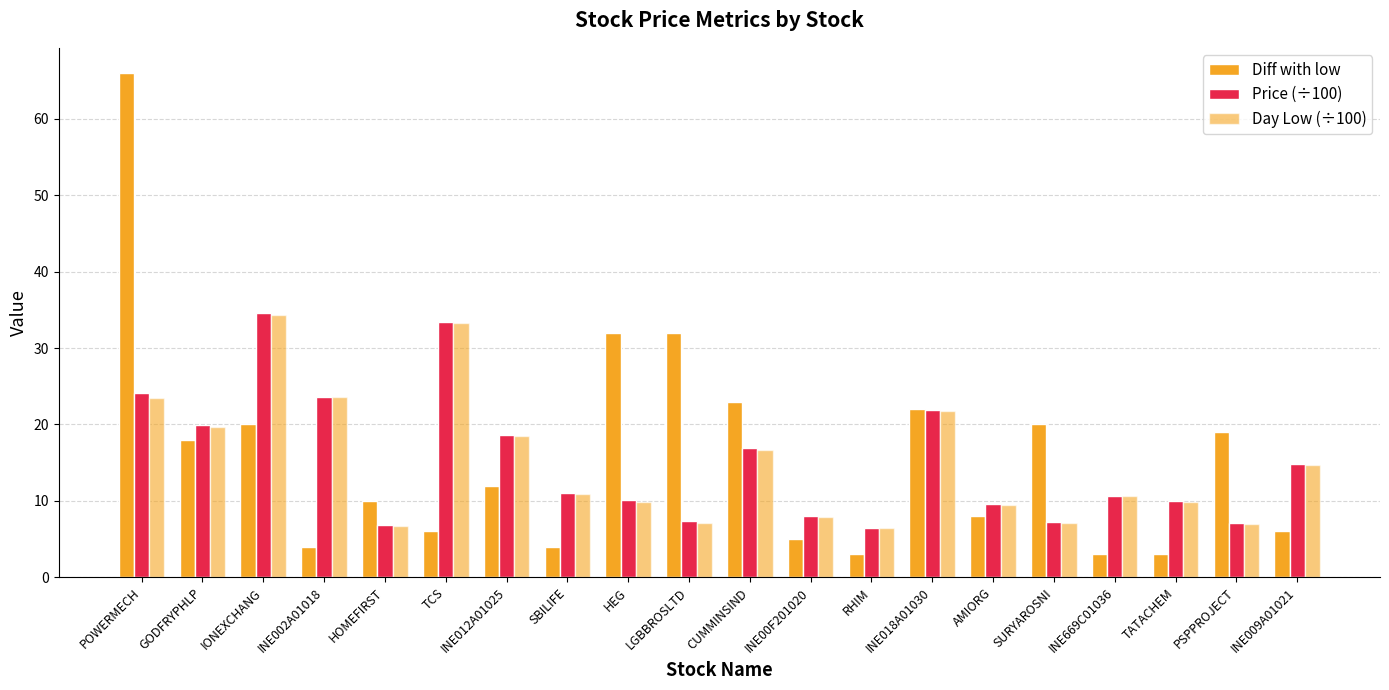

Does the chart contain any negative values?

No